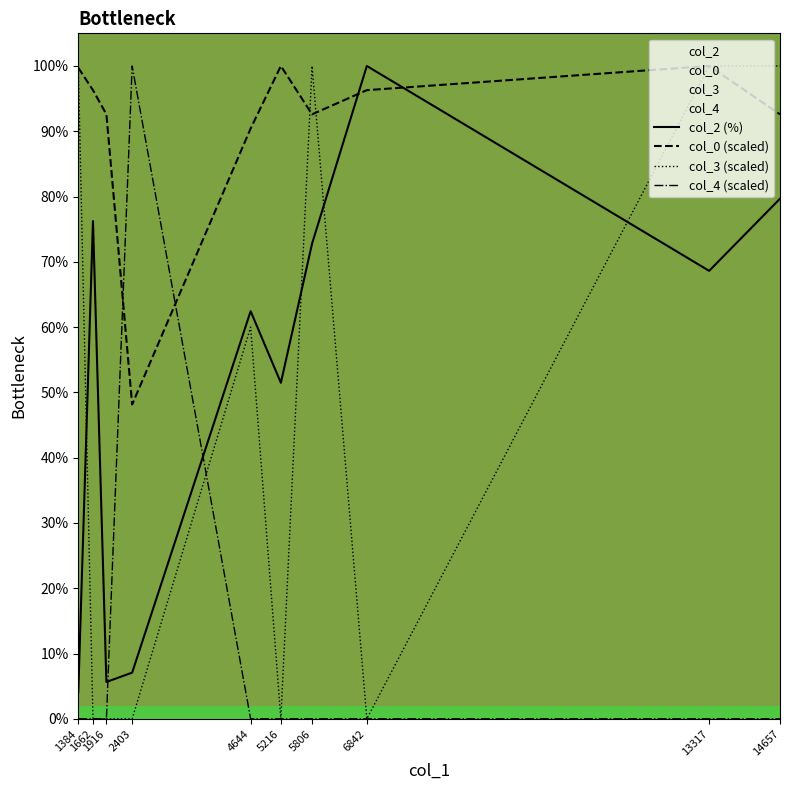

At which label is col_3 (scaled) closest to 50?

4644